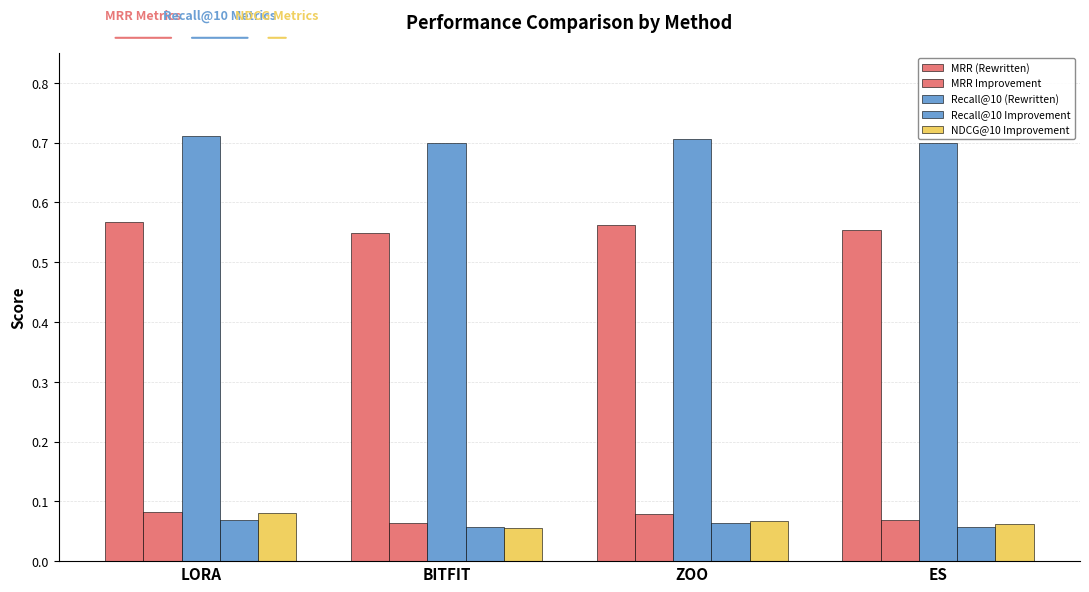

How many bars are there in total?

20